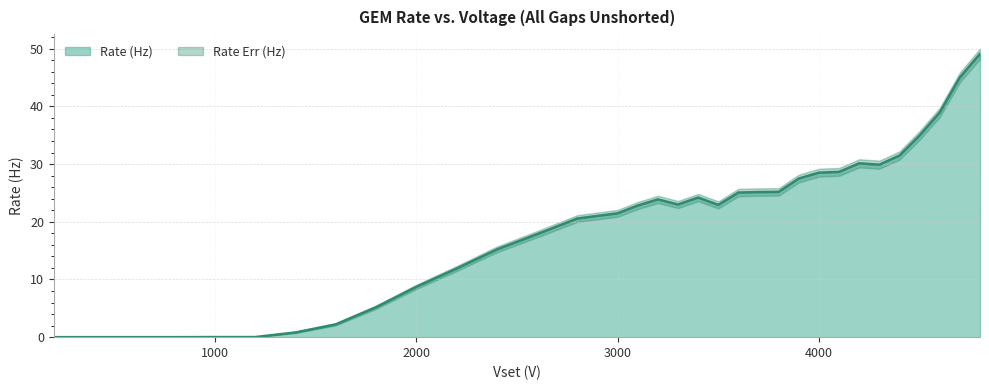

What is the value of the 14th point from the left?

20.6